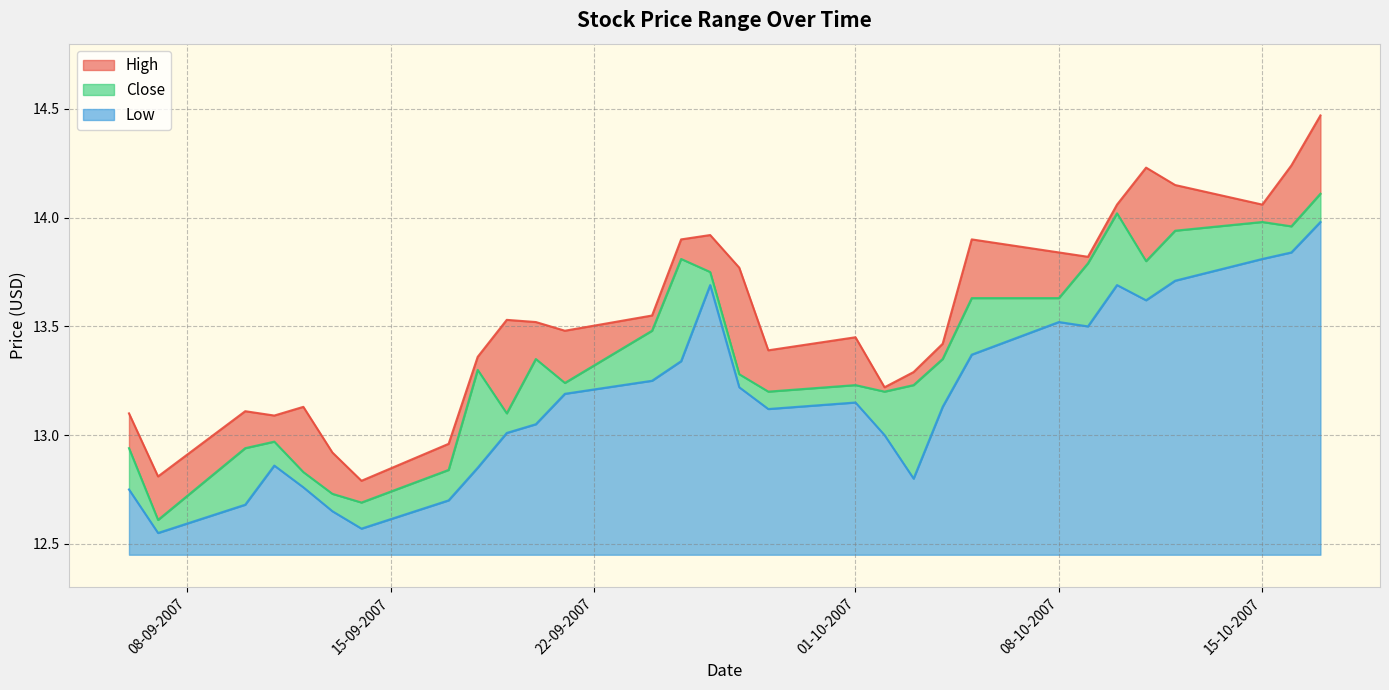

True or false: Low has more than 0 points higher than both neighbors.

True